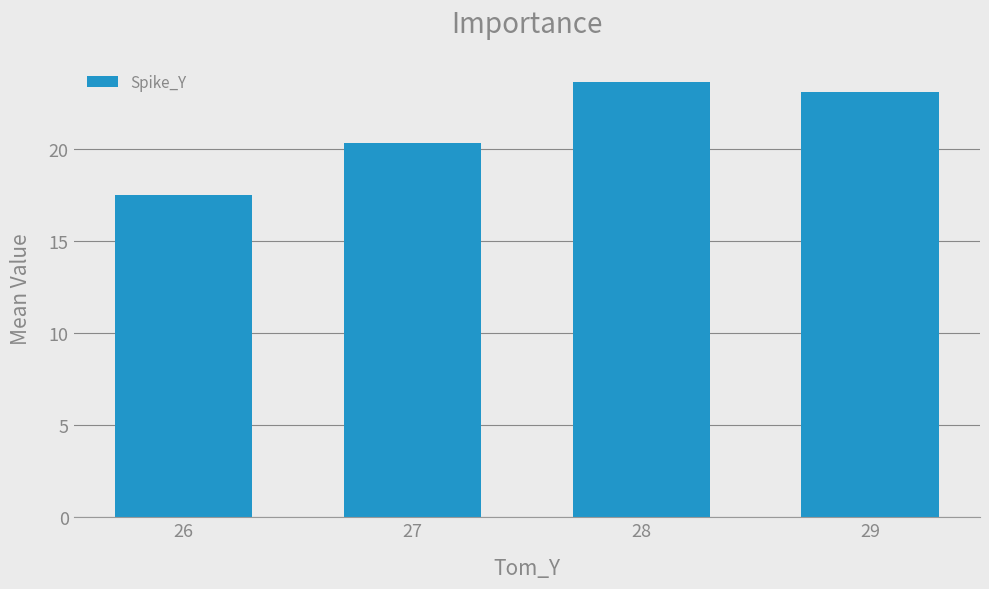

Is it true that the value at 27 is 20.3?

True